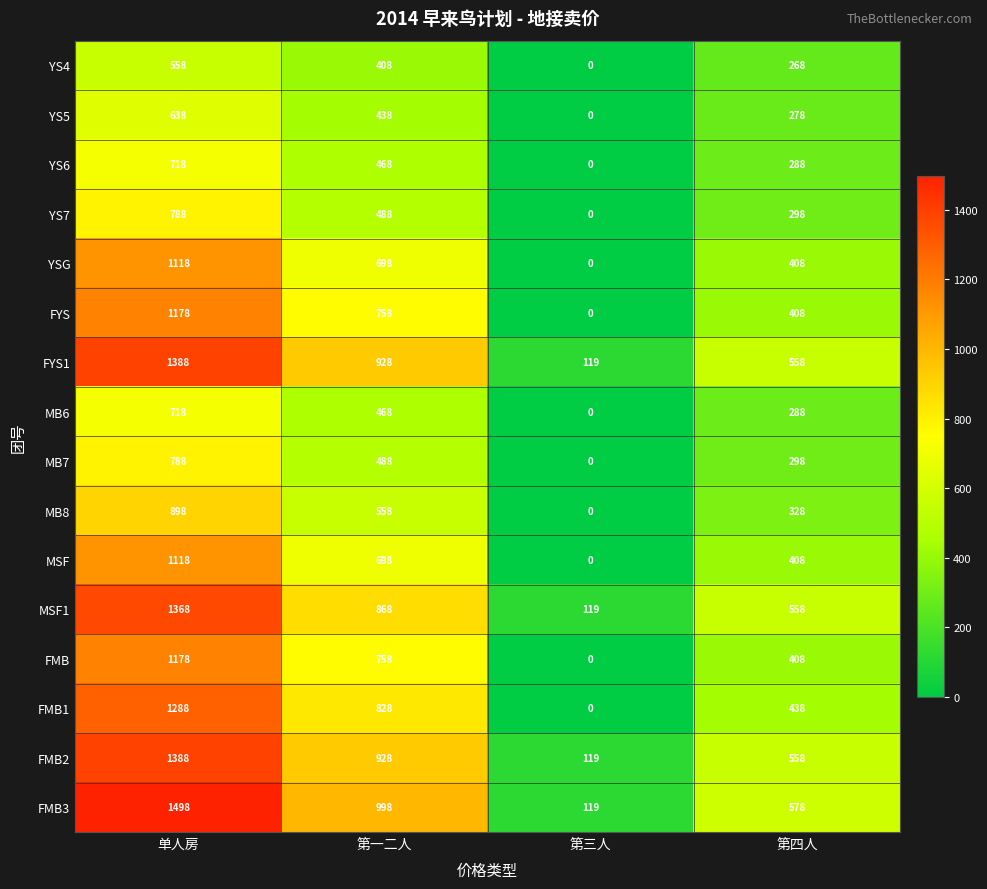

What is the average value of the FMB3 series?

798